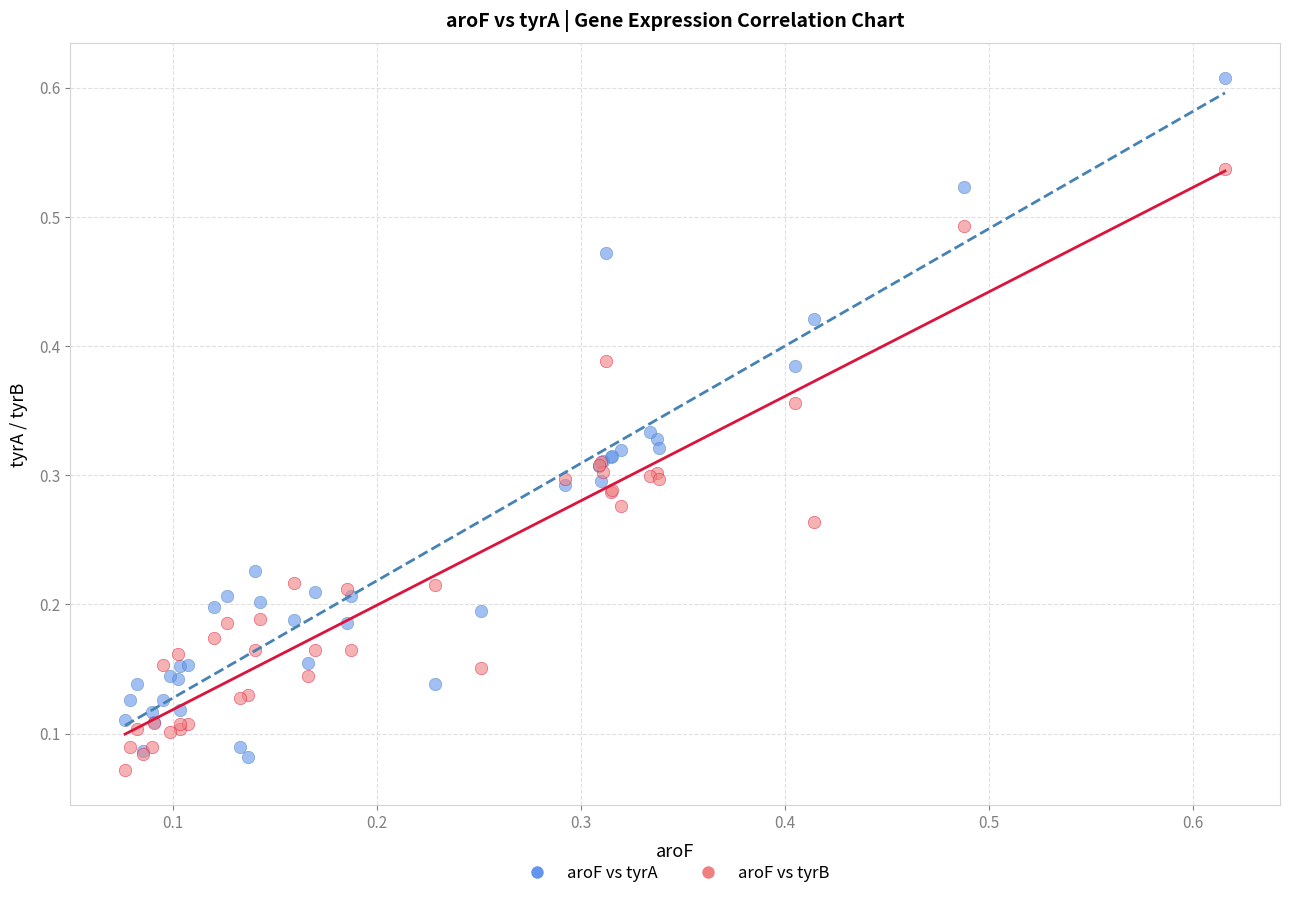

Which series has the largest Y range (max minus min)?

aroF vs tyrA